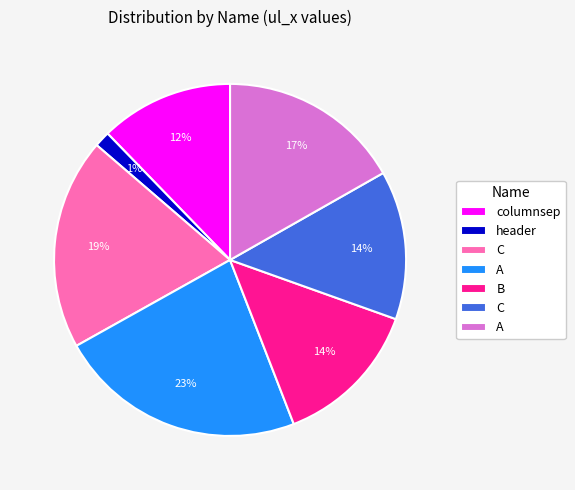

To the nearest percent, what is the average slice percentage?

14%